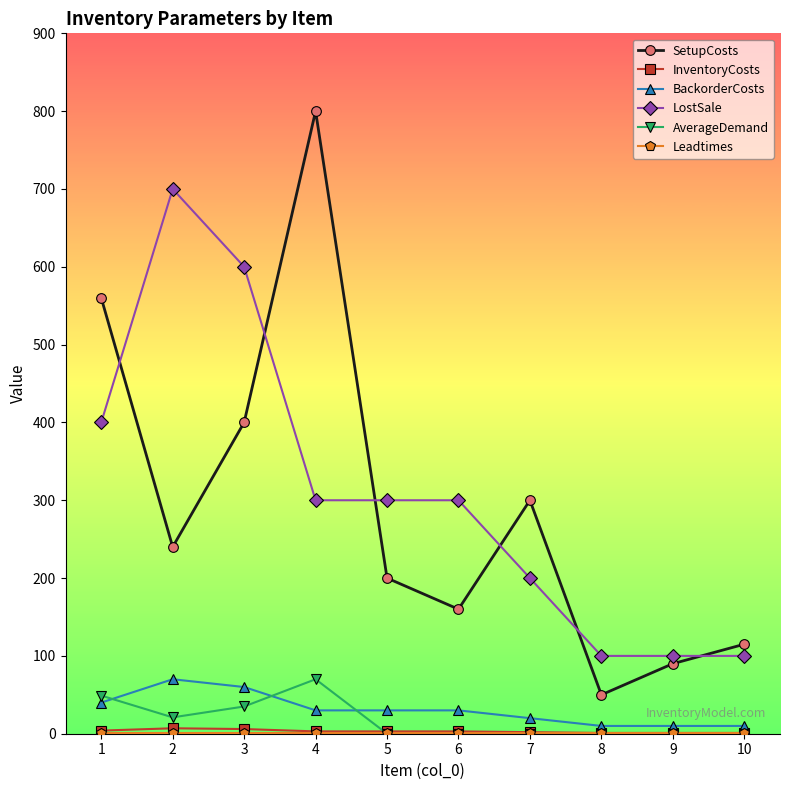

Where does the SetupCosts series first go above 240?

1